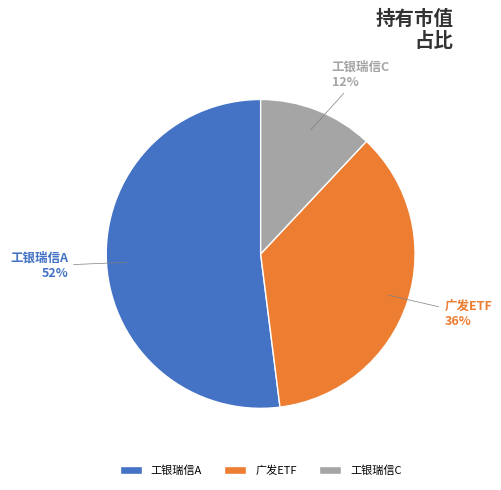

Between 工银瑞信A and 工银瑞信C, which is larger?

工银瑞信A